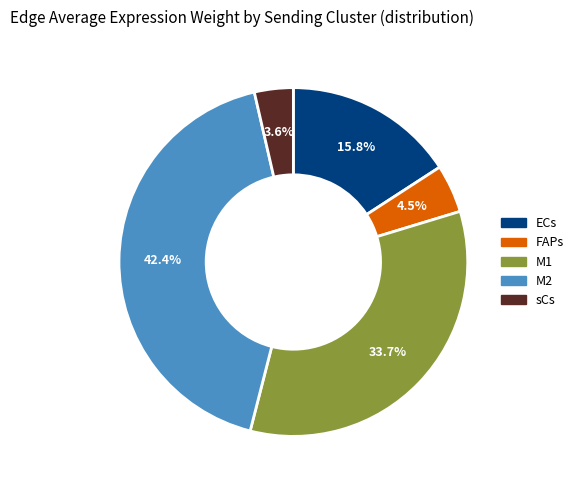

Does any single category account for the majority?

No